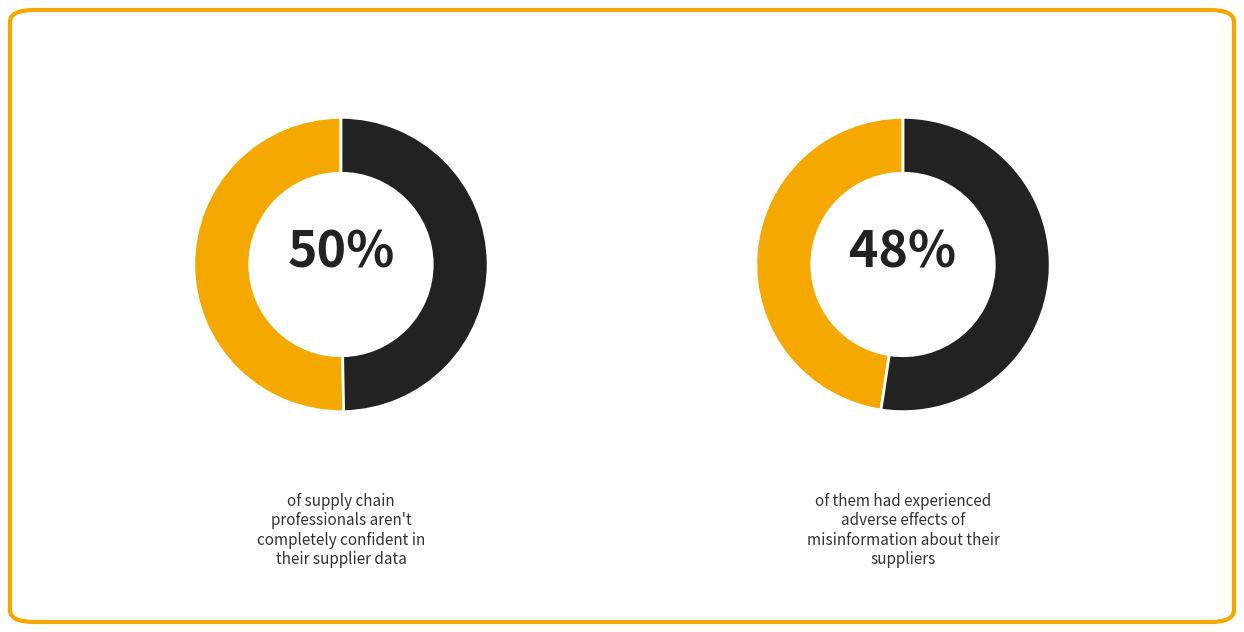

How many segments does this pie chart have?

4